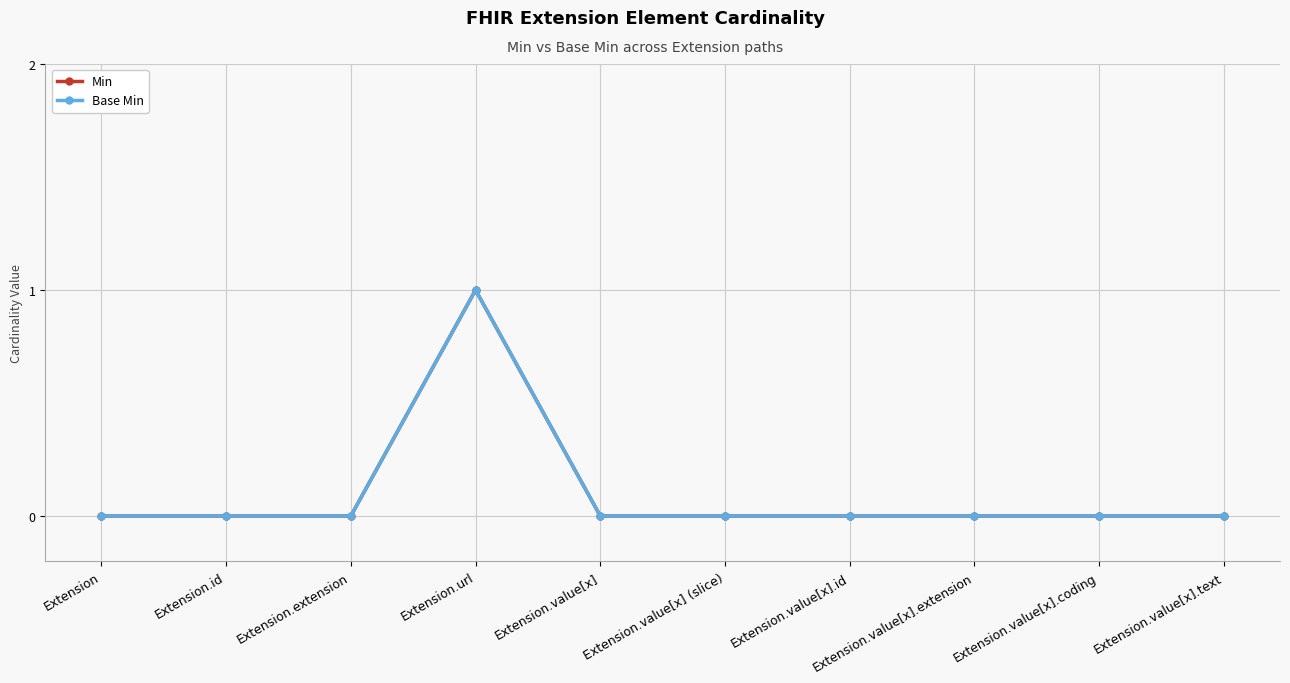

At how many categories does at least one series exceed 0?

1